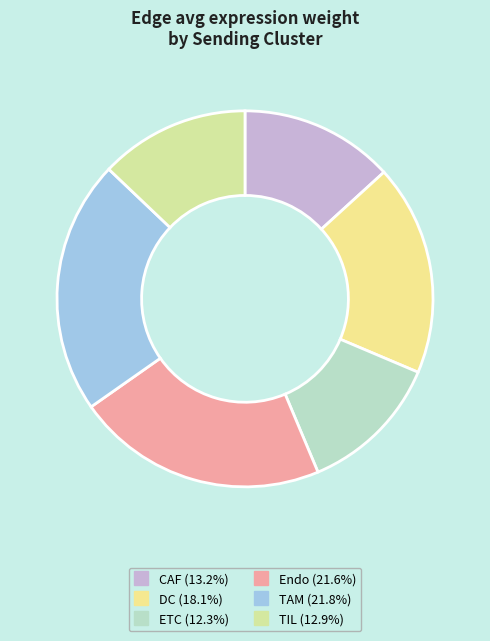

Does any single category account for the majority?

No